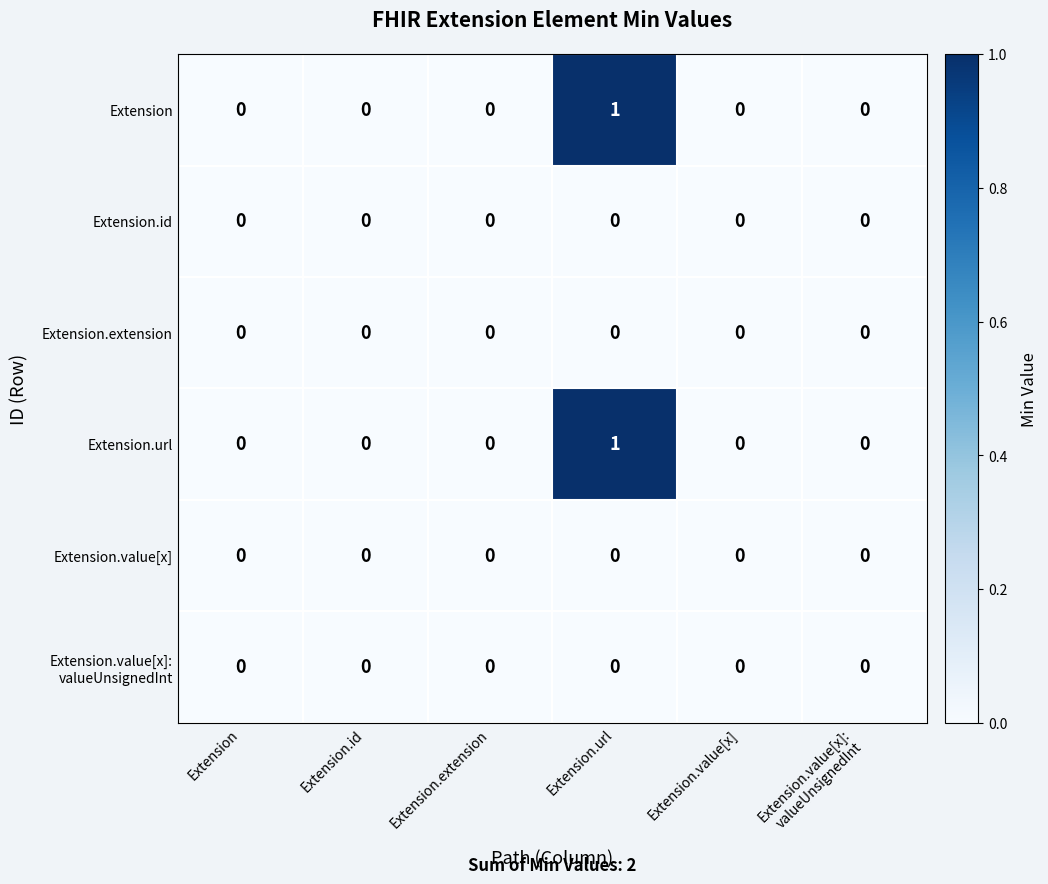

Is it true that Extension equals 0 at Extension.id?

True